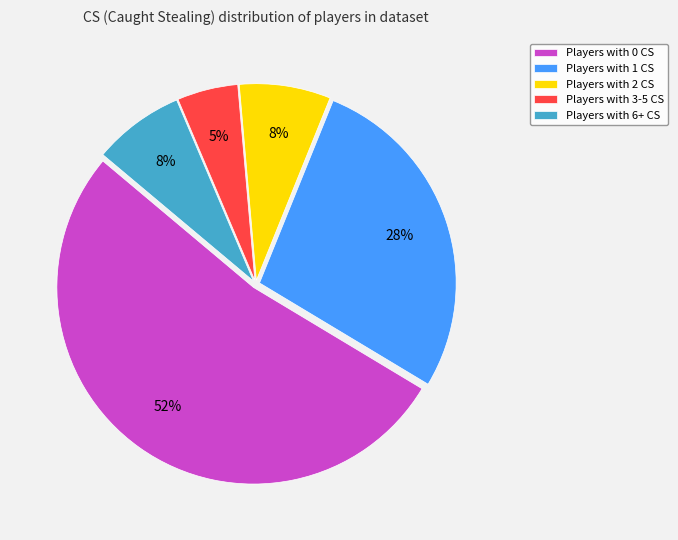

Is the sum of Players with 1 CS and Players with 0 CS greater than half?

Yes